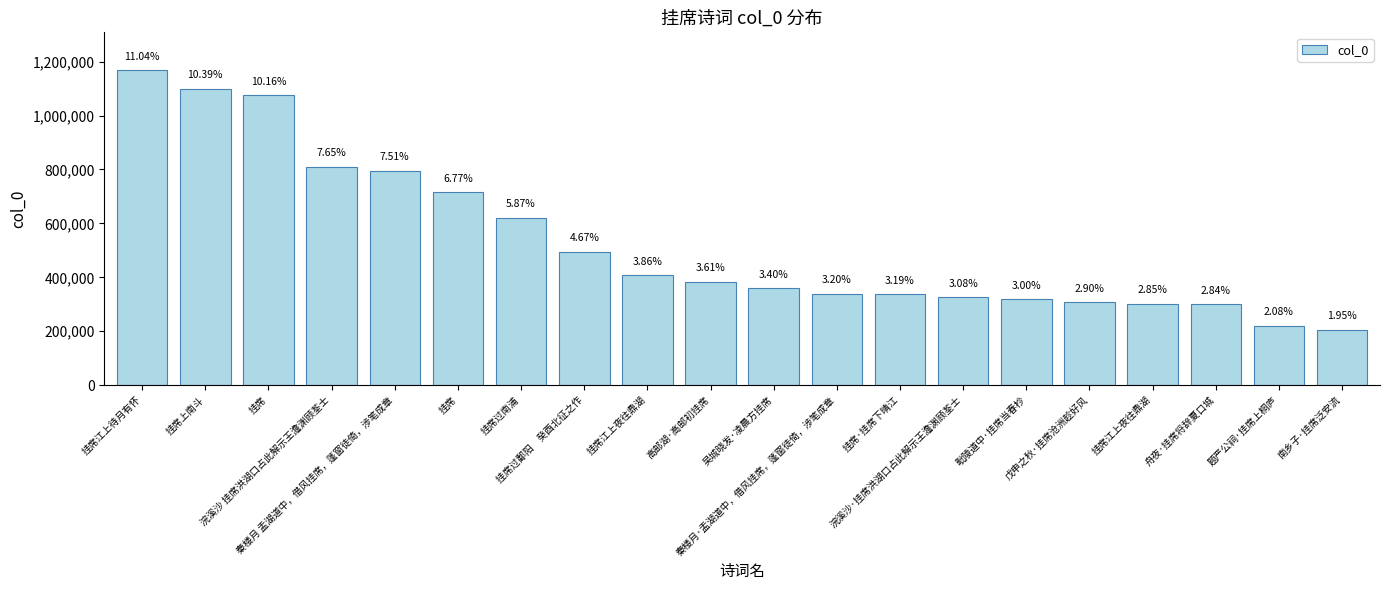

What is the ratio of the value at 挂席上南斗 to the value at 挂席?

1.5